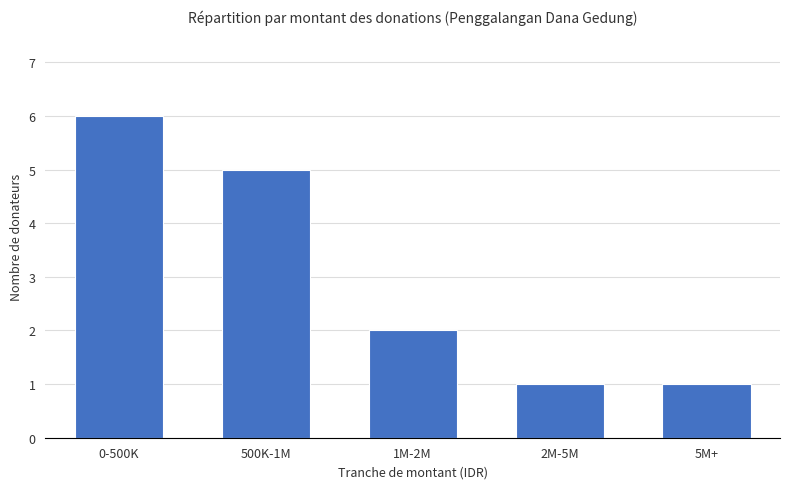

Reading left to right, what are all the values shown in this chart?

6	5	2	1	1